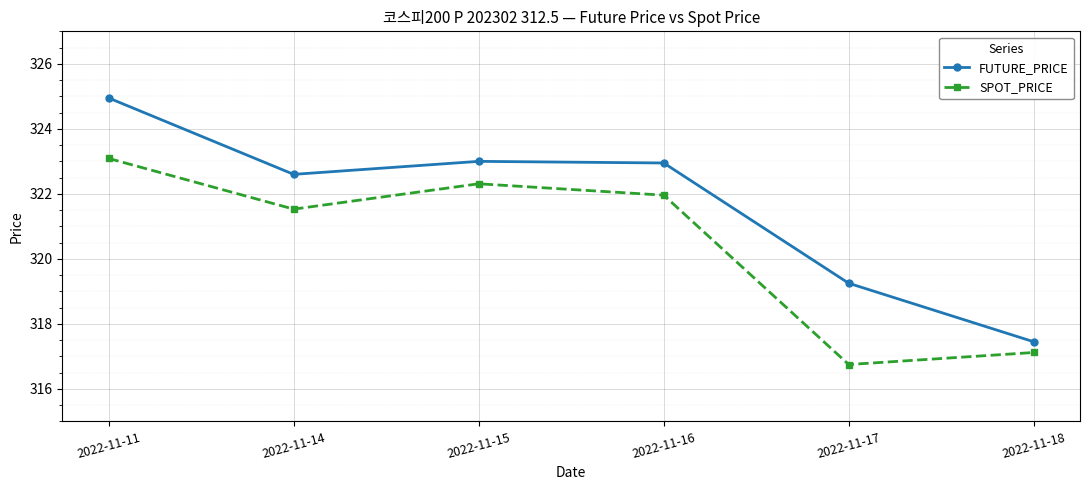

What are all the series names shown in the legend?

FUTURE_PRICE, SPOT_PRICE